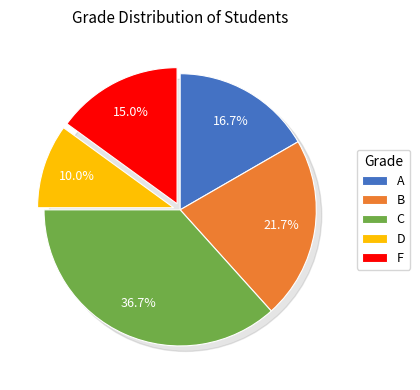

To the nearest percent, what percentage of the pie is D?

10%